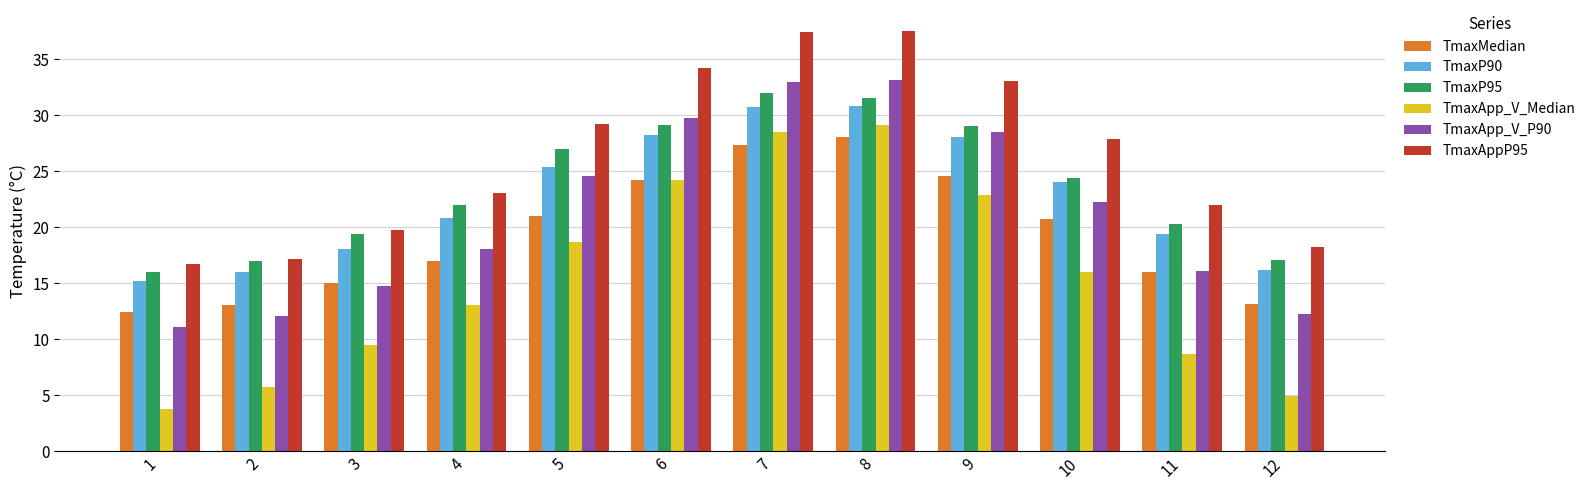

Which series has the largest total across all categories?

TmaxAppP95